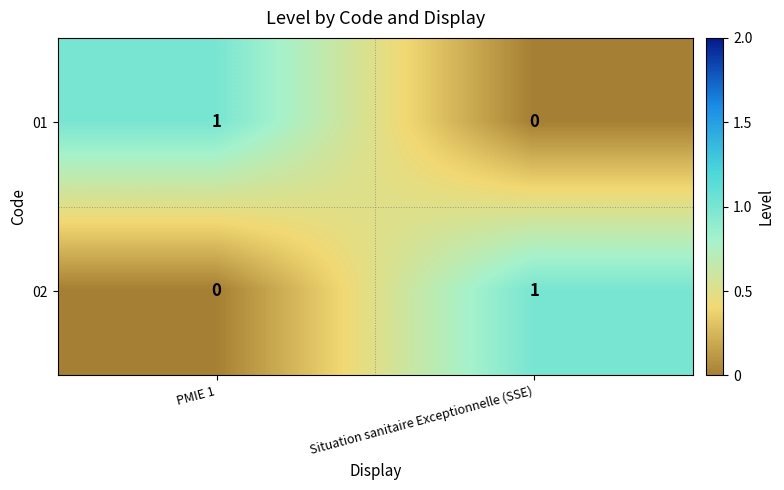

How many data points does each series have?

2